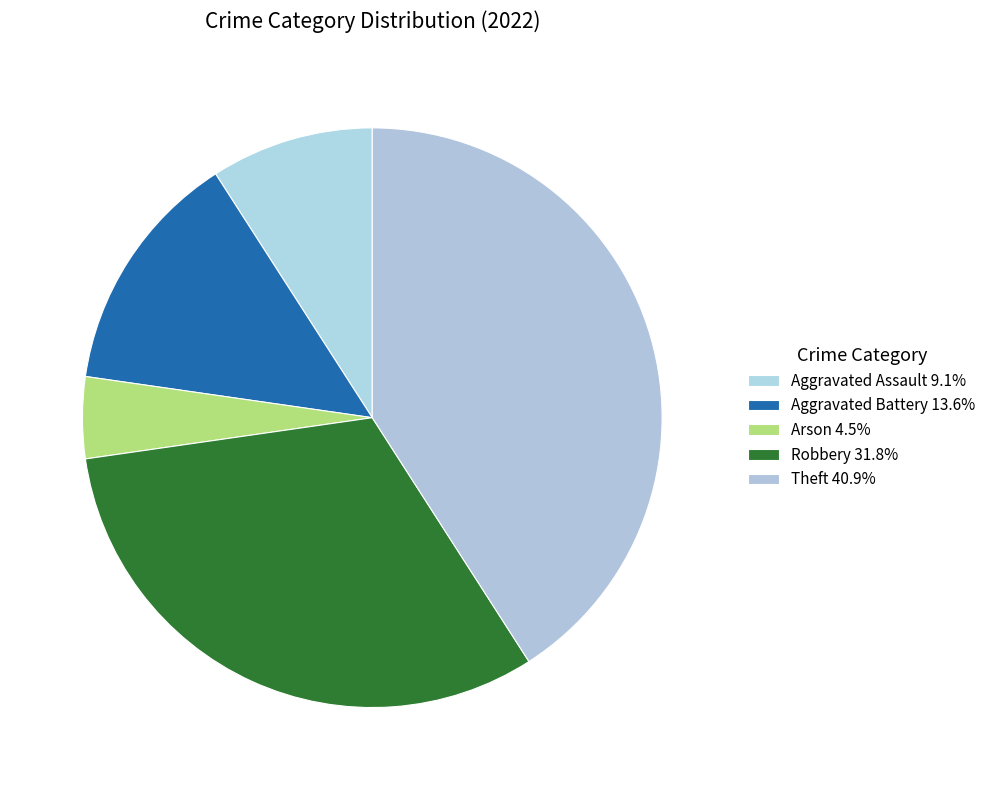

Count the number of slices in the pie.

5